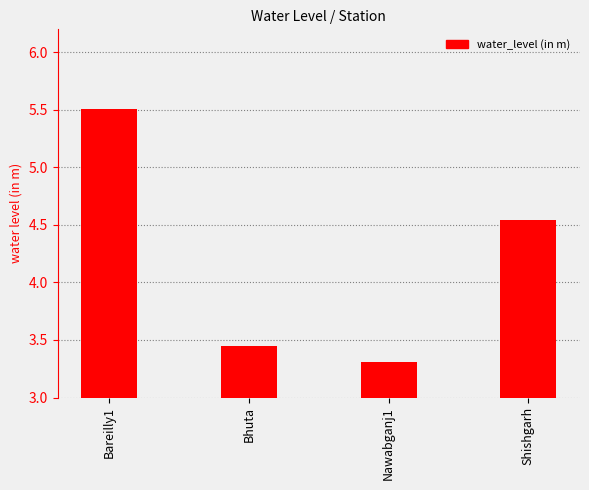

Does the chart contain stacked bars?

No